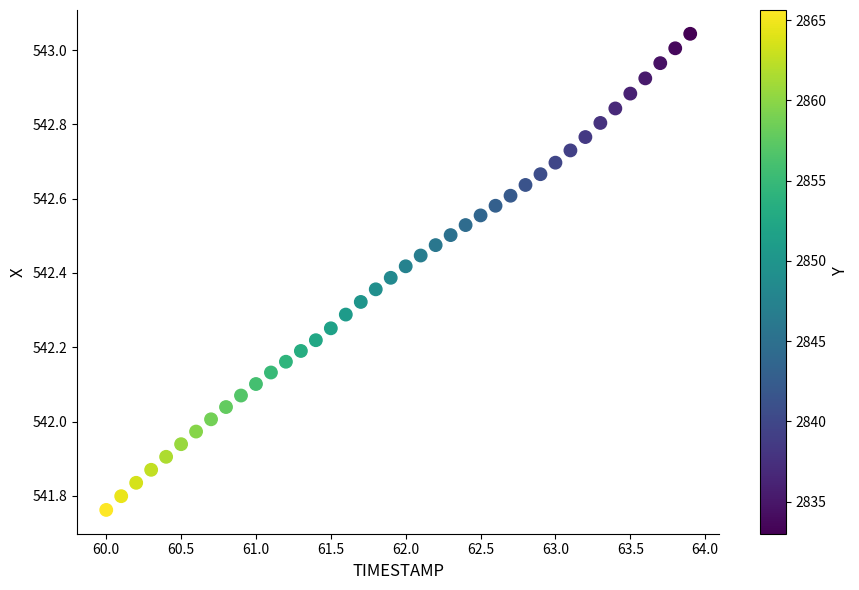

What is the range of Y values (max minus min)?

1.3